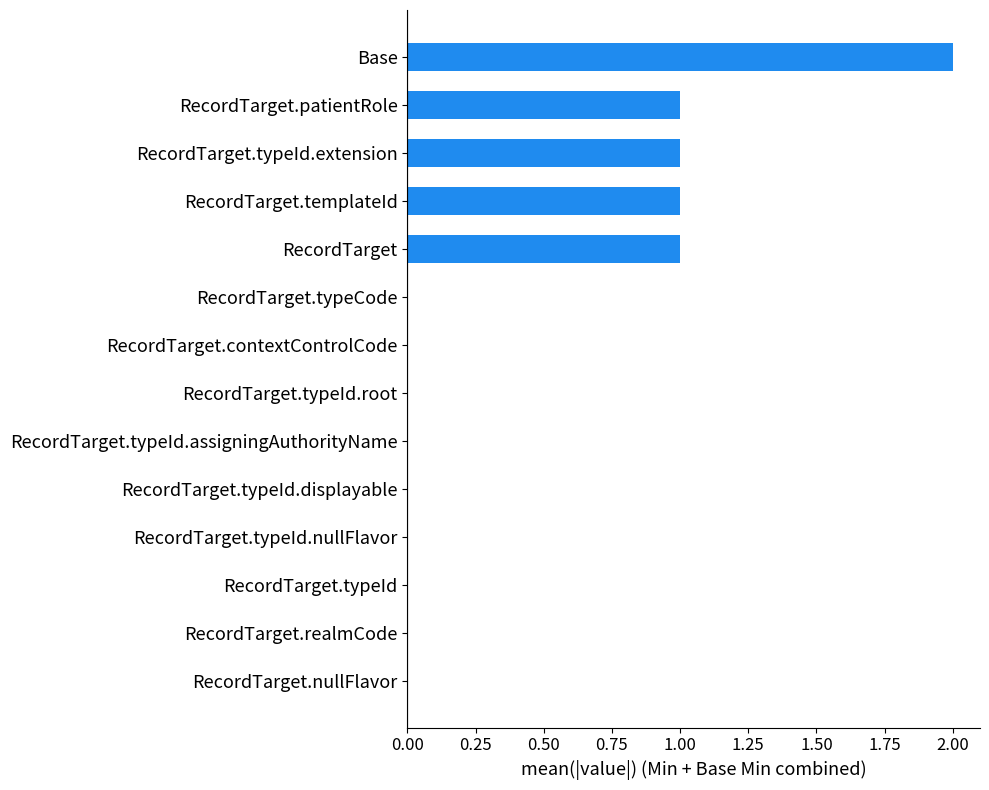

Which category has the highest value across all series?

Base